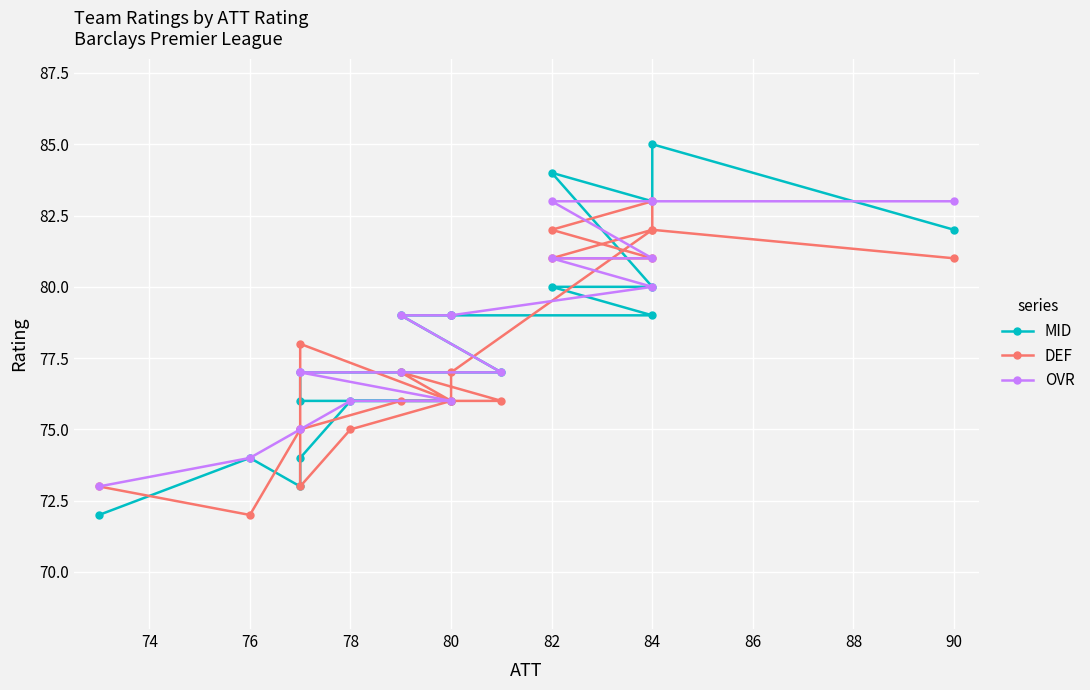

At how many categories does at least one series exceed 75?

16